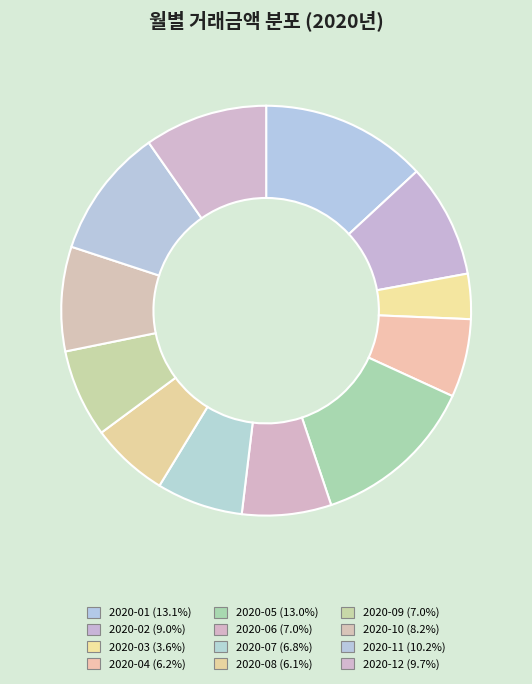

Approximately how many times larger is the value at 2020-02 compared to 2020-08?

1.5